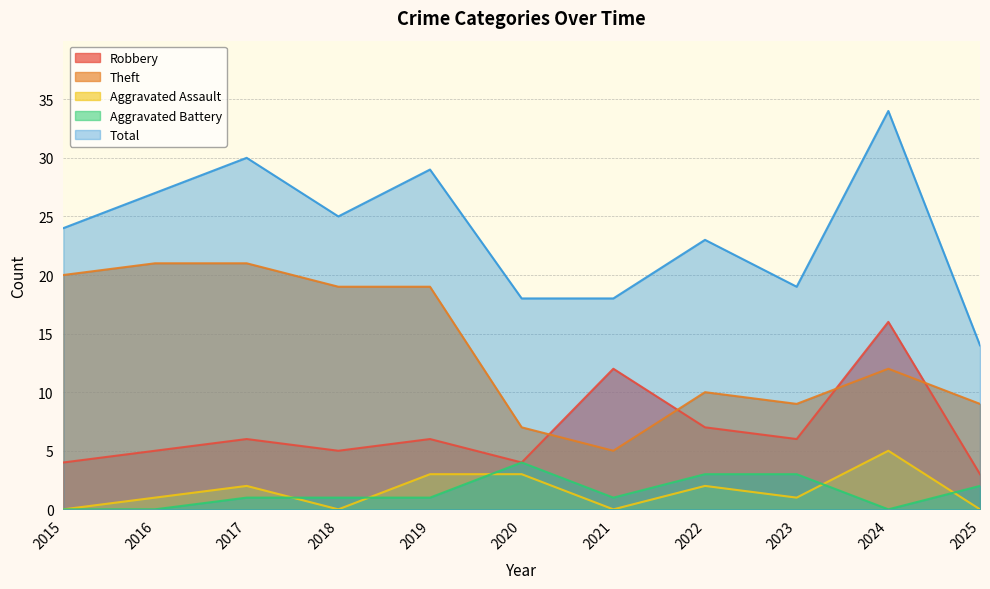

The Total series shows 34 at 2022. True or false?

False